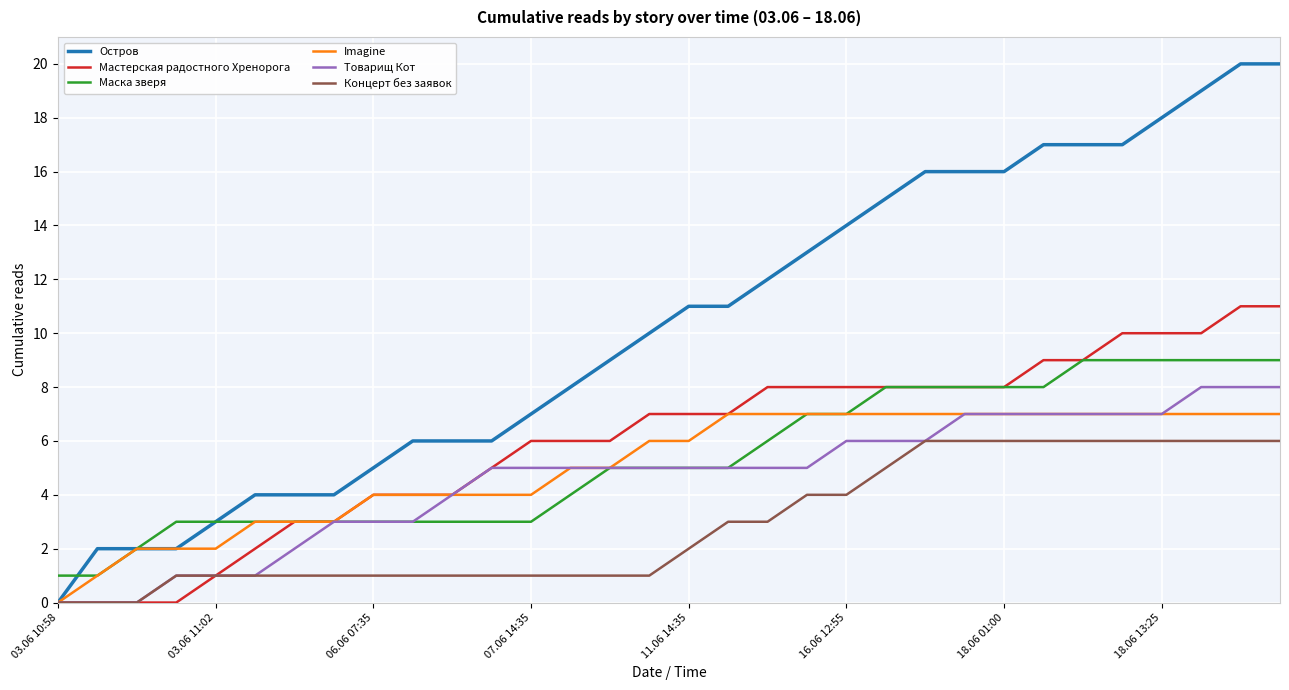

What is the greatest value displayed?

20